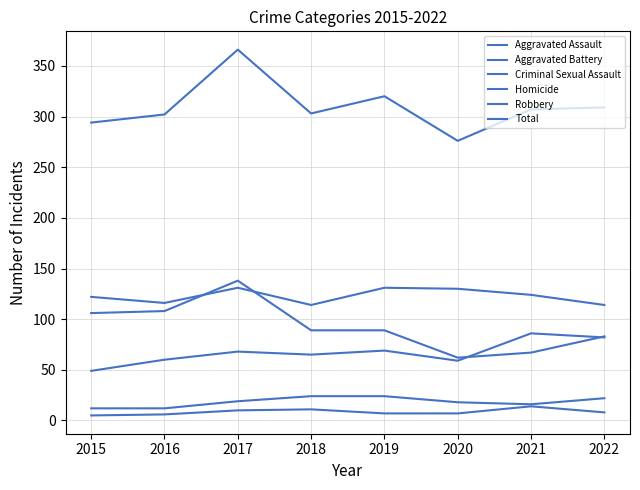

Which series has the largest total across all categories?

Total